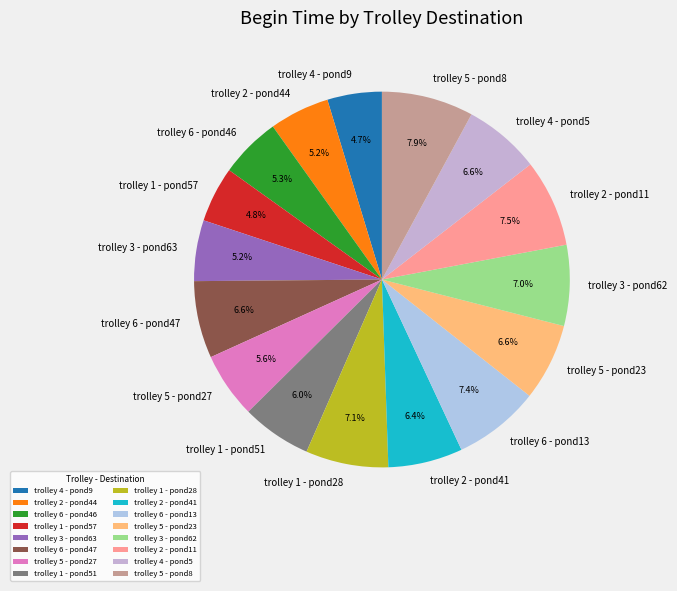

What percentage is NOT represented by trolley 4 - pond9?

95.3%